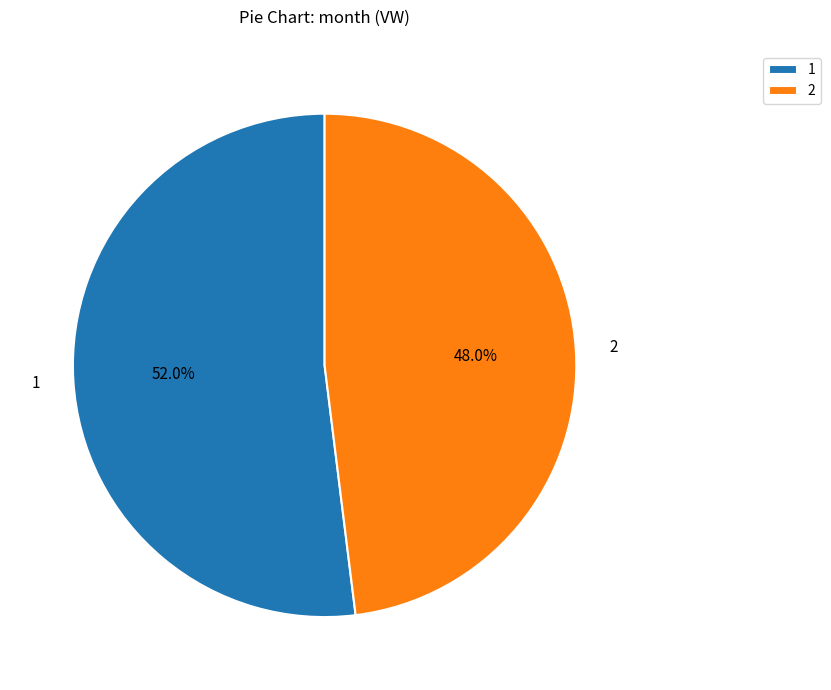

The 2 slice represents 58% of the pie. True or false?

False